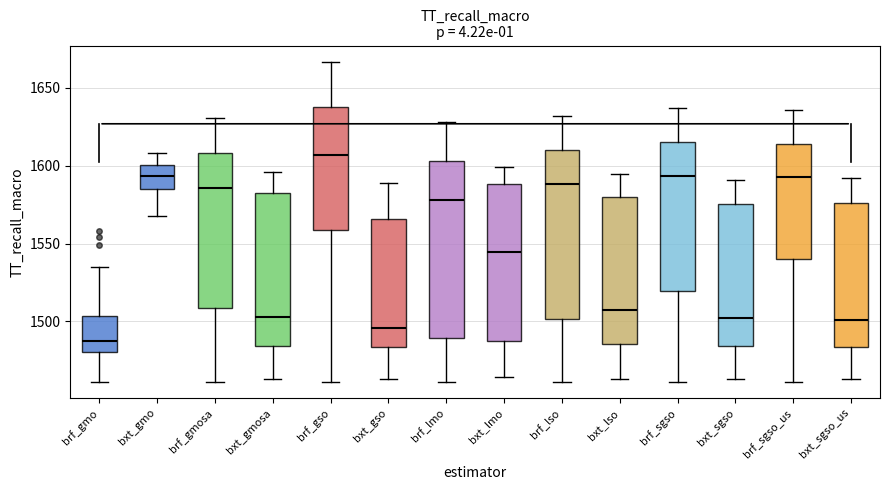

Reading left to right, read every box against the y-axis: the position of its median line, the range the box covers, and the ends of its whiskers. The values are not printed on the chart, so give them approximately, as read against the axis.

brf_gmo: median 1490, box 1480 to 1505, whiskers 1460 to 1535
bxt_gmo: median 1595, box 1585 to 1600, whiskers 1570 to 1610
brf_gmosa: median 1585, box 1510 to 1610, whiskers 1460 to 1630
bxt_gmosa: median 1505, box 1485 to 1585, whiskers 1465 to 1595
brf_gso: median 1605, box 1560 to 1640, whiskers 1460 to 1665
bxt_gso: median 1495, box 1485 to 1565, whiskers 1465 to 1590
brf_lmo: median 1580, box 1490 to 1605, whiskers 1460 to 1630
bxt_lmo: median 1545, box 1485 to 1590, whiskers 1465 to 1600
brf_lso: median 1590, box 1500 to 1610, whiskers 1460 to 1630
bxt_lso: median 1505, box 1485 to 1580, whiskers 1465 to 1595
brf_sgso: median 1595, box 1520 to 1615, whiskers 1460 to 1635
bxt_sgso: median 1500, box 1485 to 1575, whiskers 1465 to 1590
brf_sgso_us: median 1595, box 1540 to 1615, whiskers 1460 to 1635
bxt_sgso_us: median 1500, box 1485 to 1575, whiskers 1465 to 1590